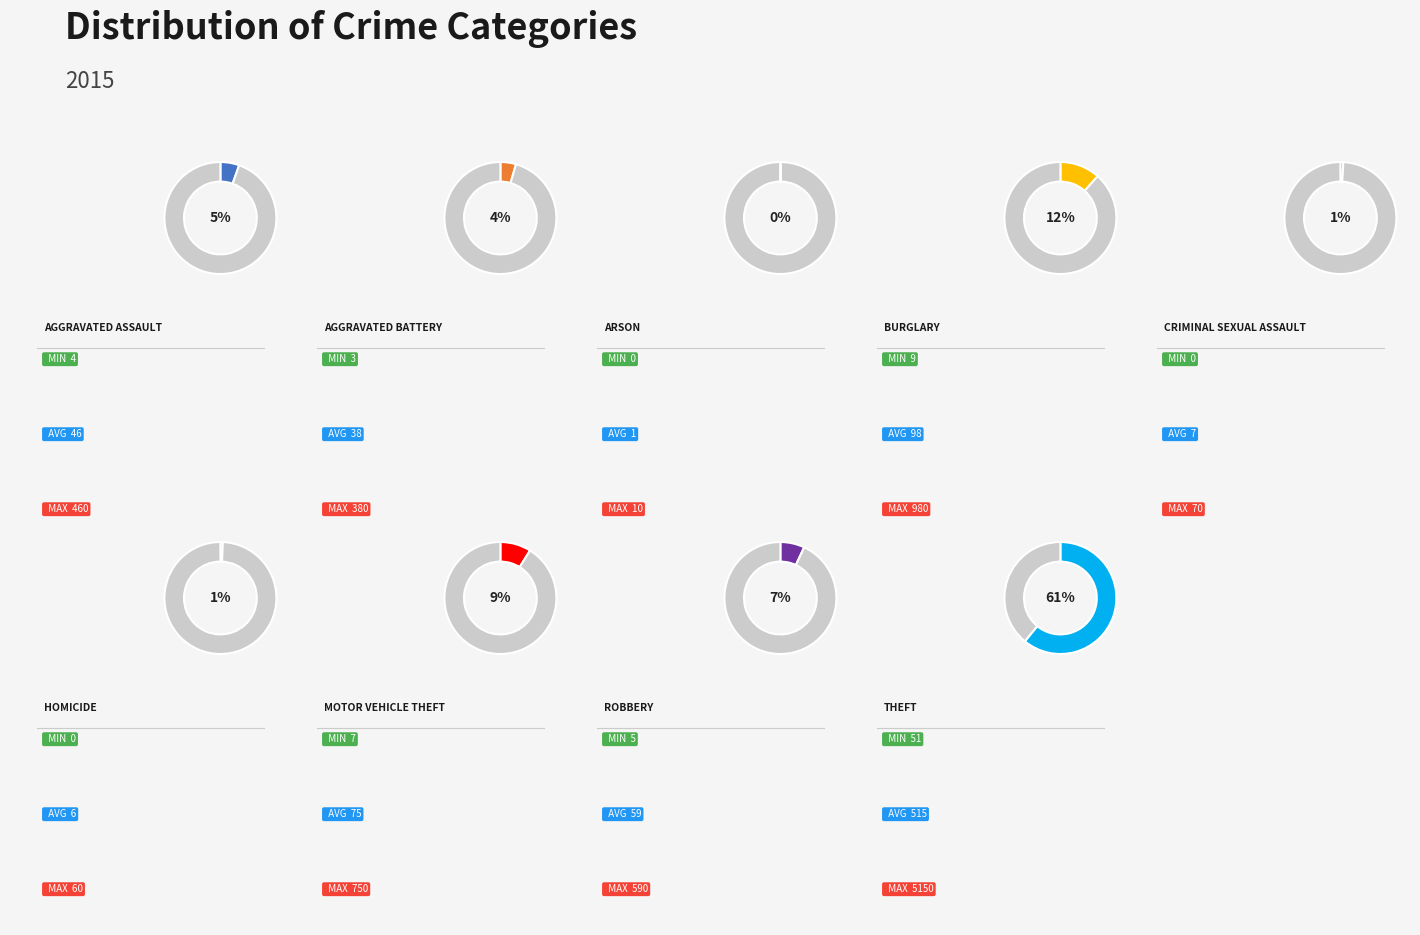

Which slice is the largest?

Theft